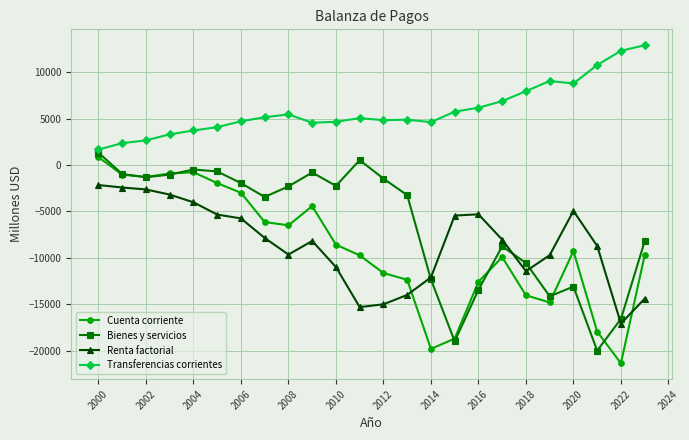

Which series has the largest total across all categories?

Transferencias corrientes